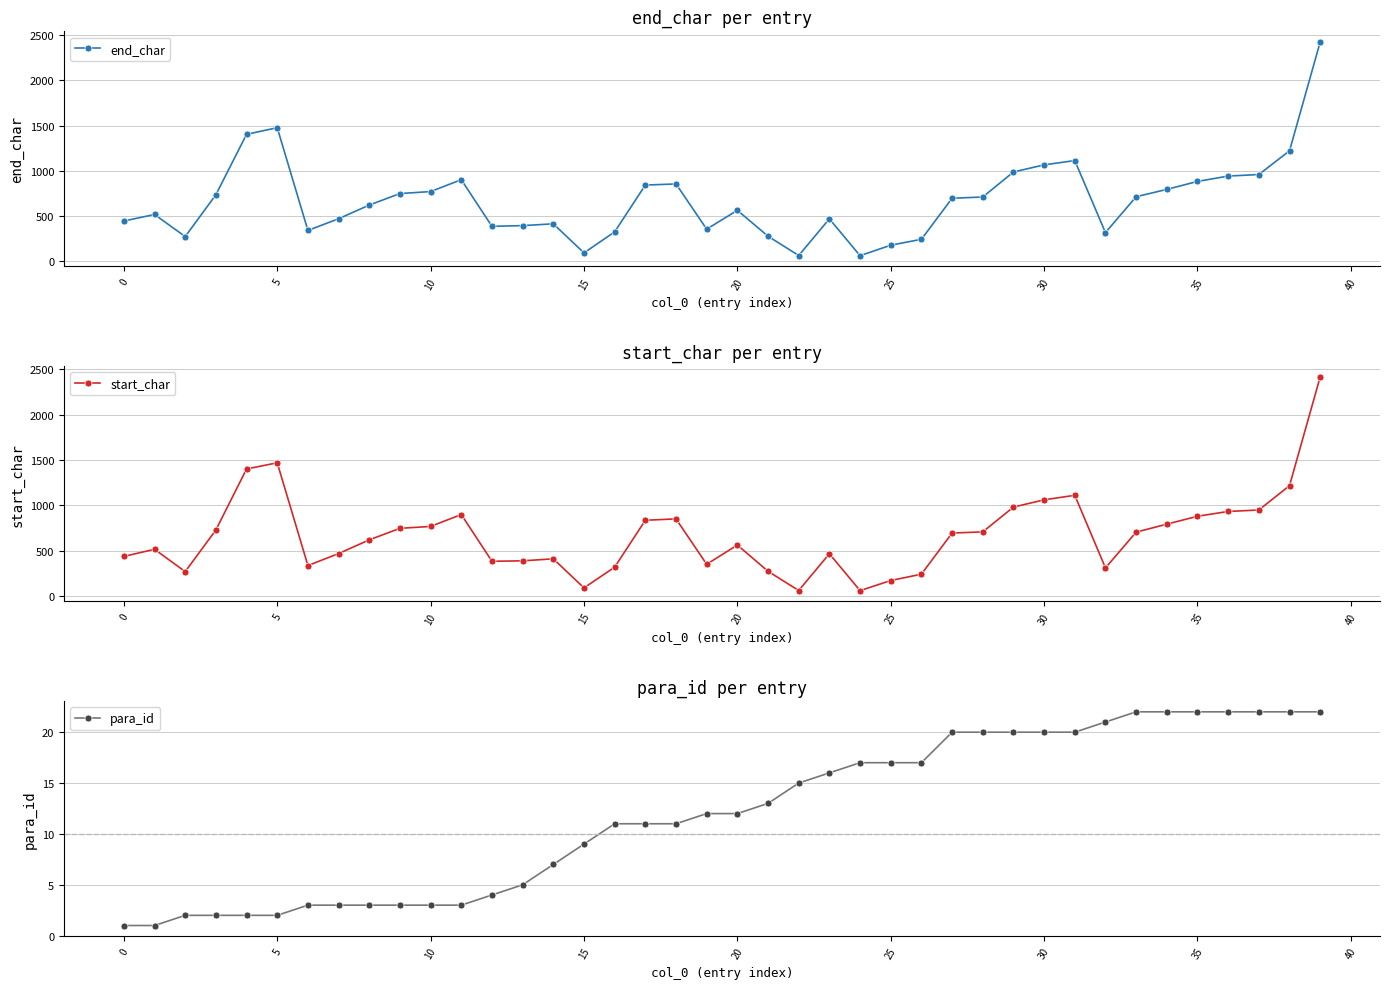

What is the minimum value for end_char?

64